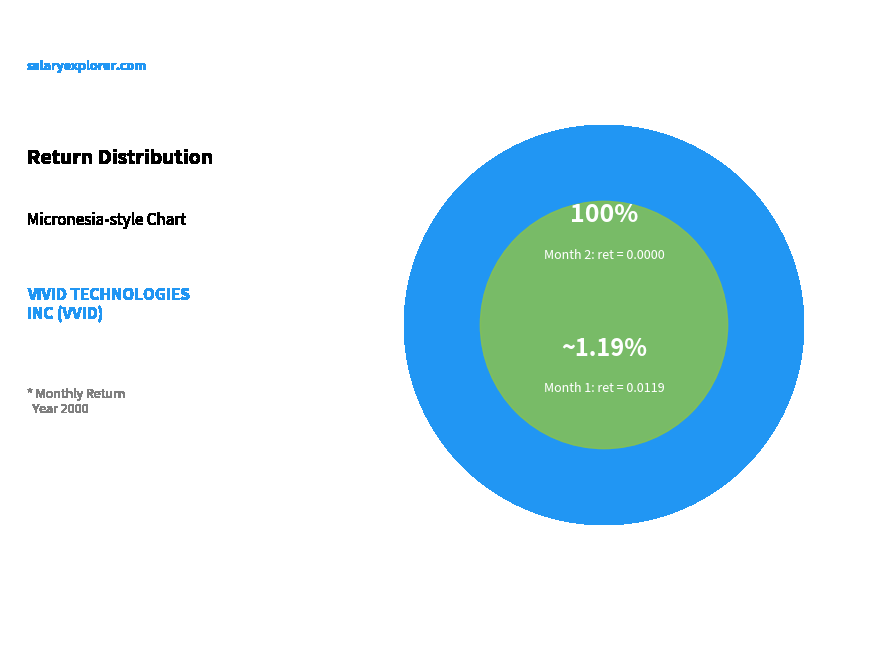

To the nearest percent, what is the combined percentage of 1 and 2?

100%